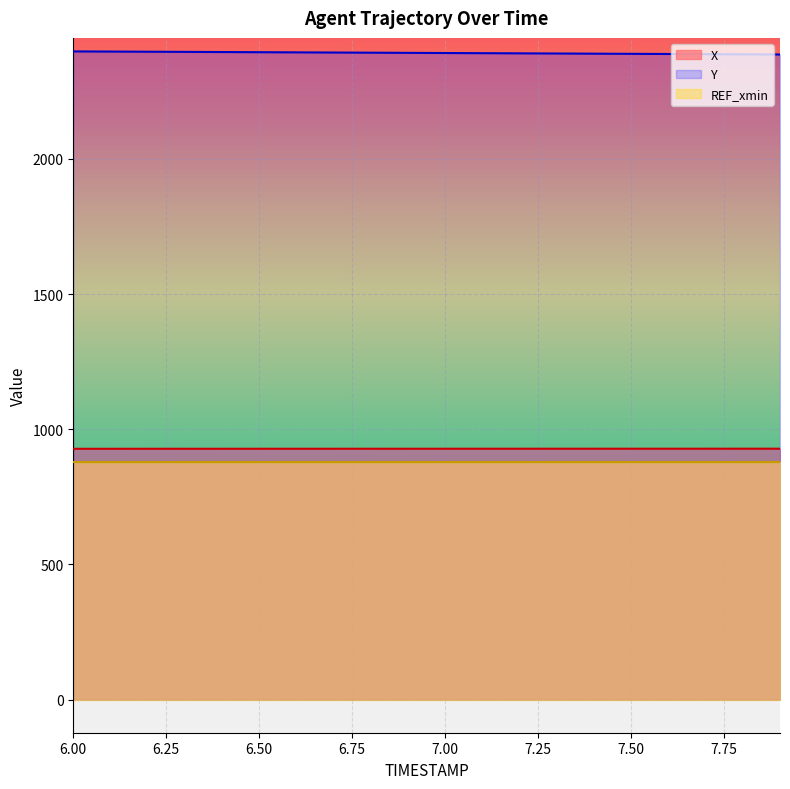

True or false: X and Y intersect in this chart.

False